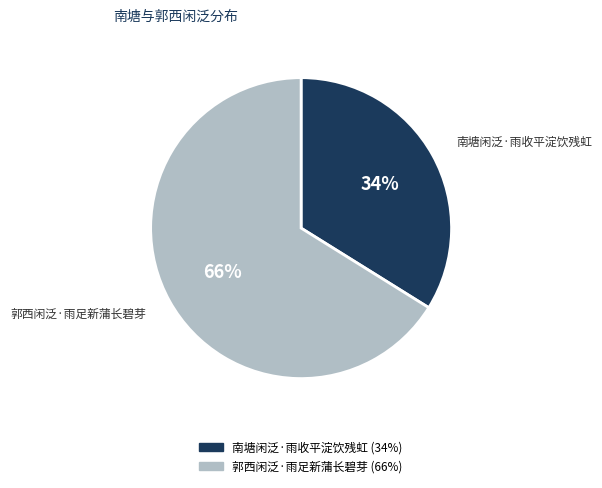

Is the sum of 郭西闲泛·雨足新蒲长碧芽 and 南塘闲泛·雨收平淀饮残虹 greater than half?

Yes